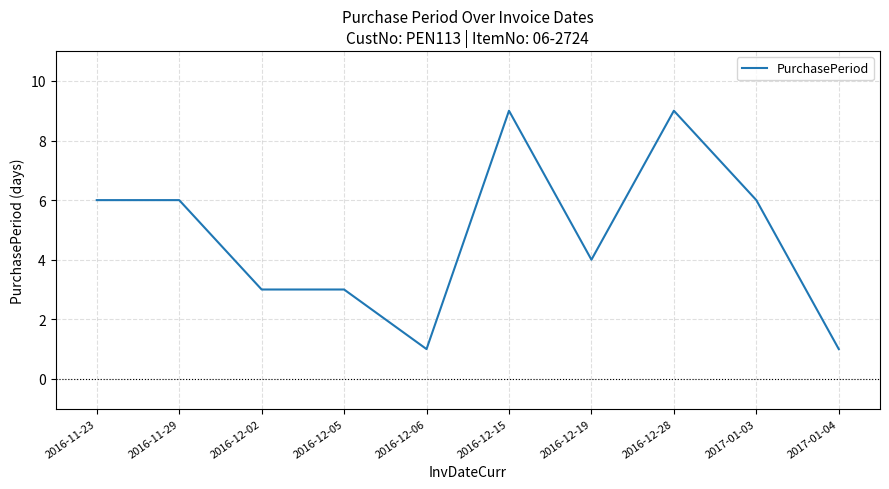

What is the change in value from 2016-12-06 to 2016-12-28?

+8